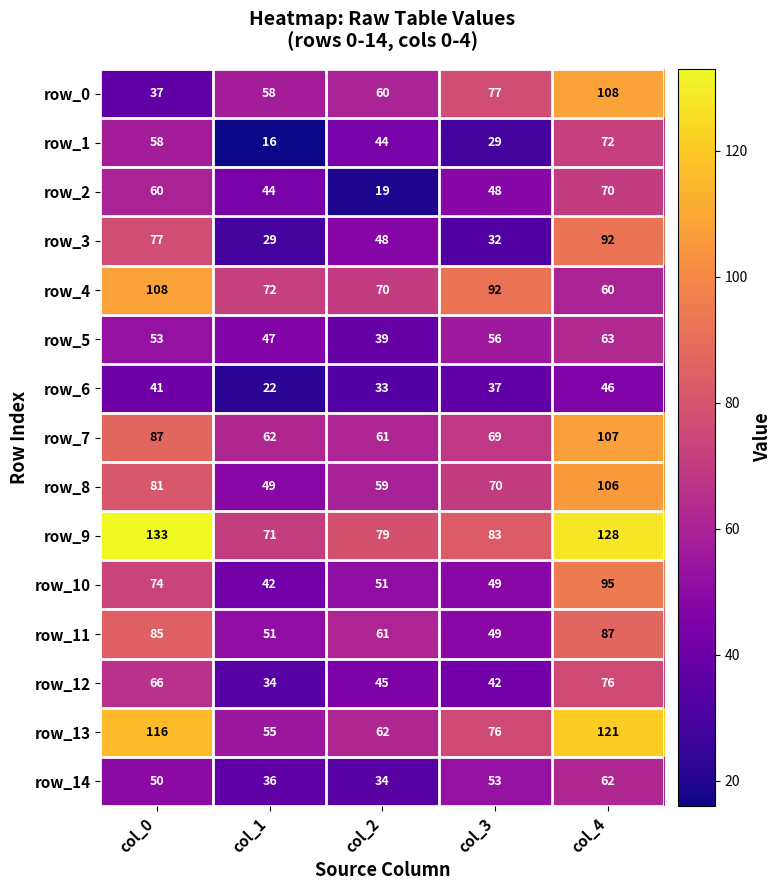

How many values in the row_3 series are below 48?

2